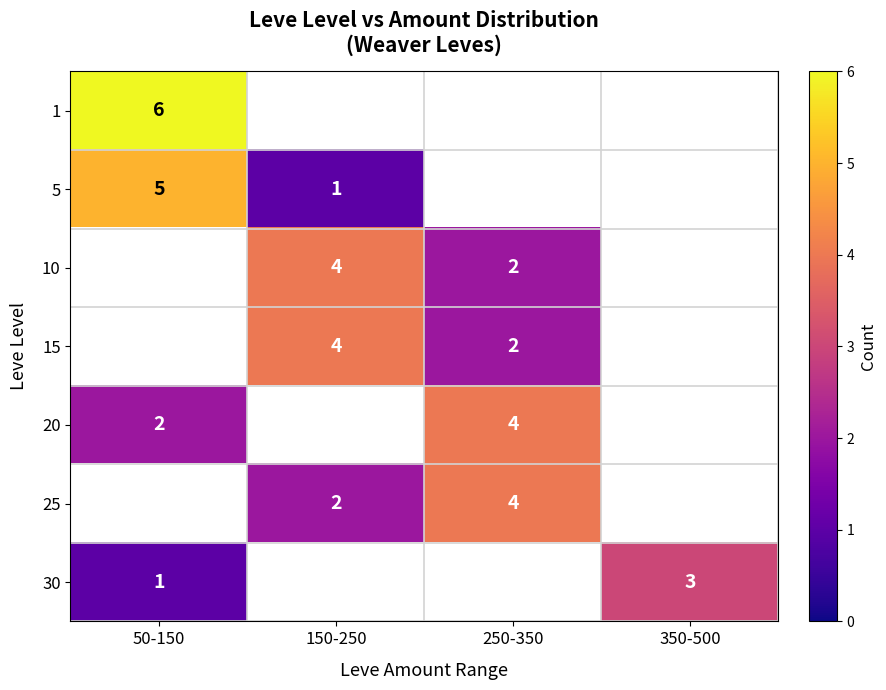

At how many categories does at least one series exceed 4?

1